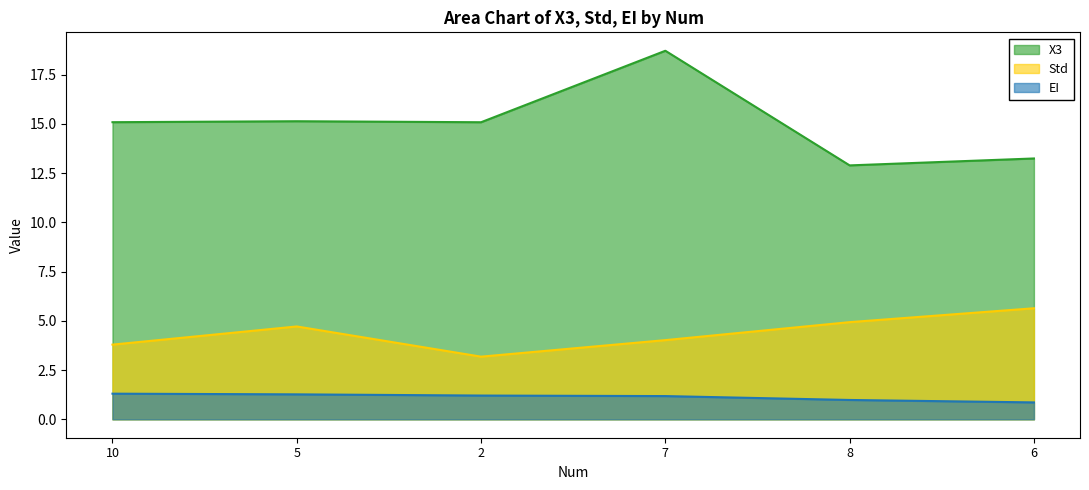

What position from the right is 10?

6